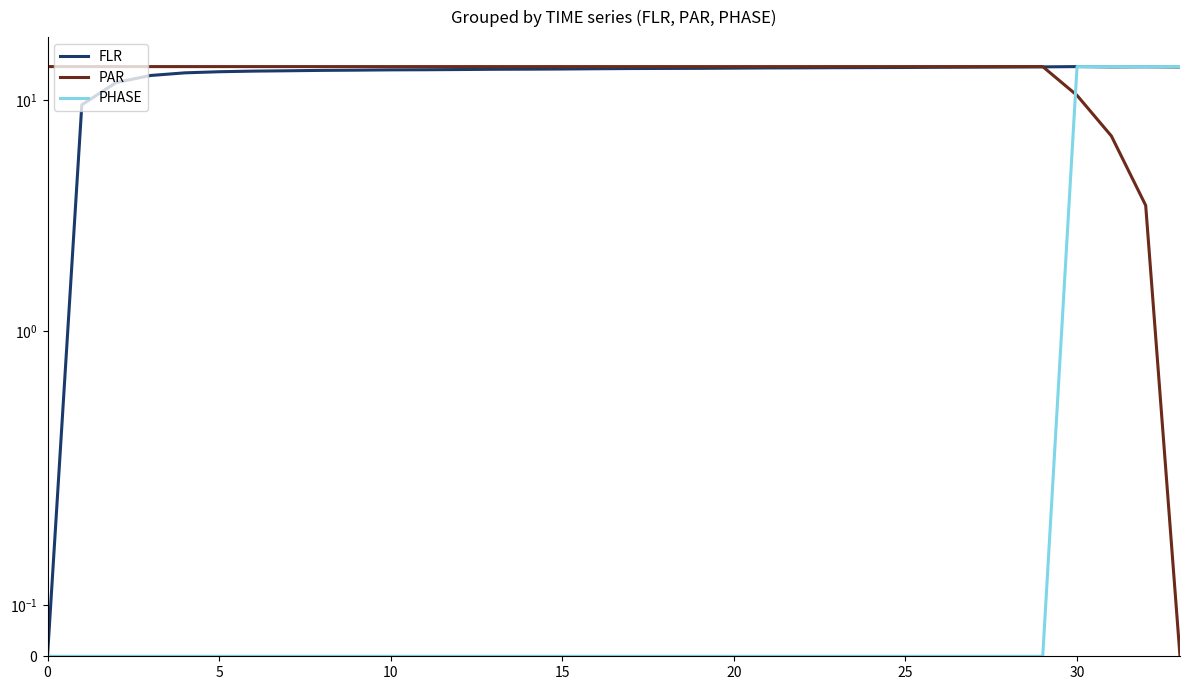

True or false: FLR and PAR intersect in this chart.

True